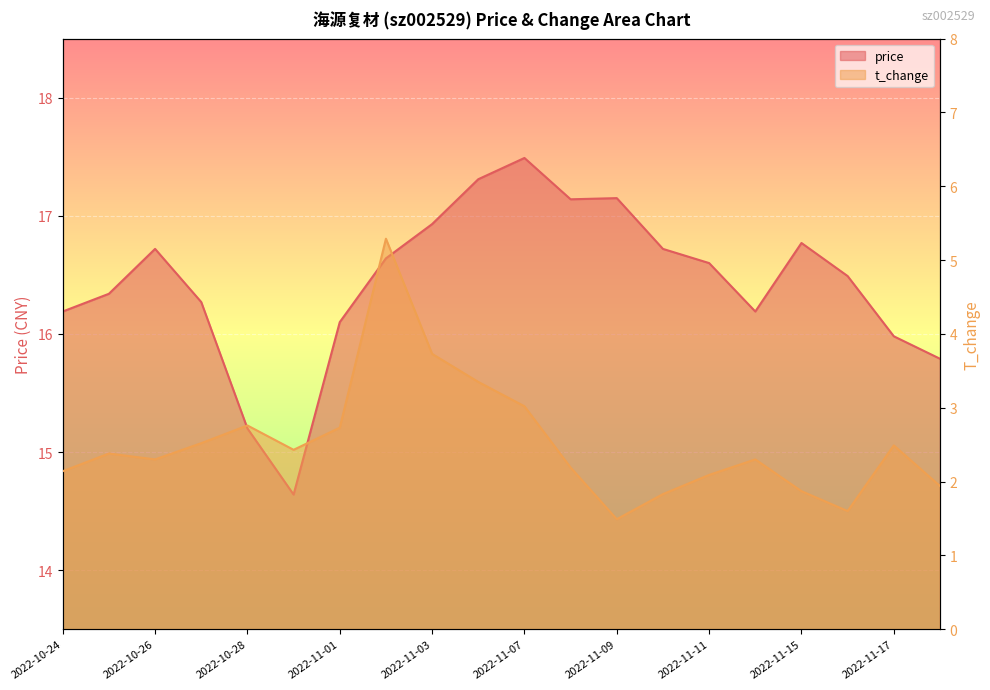

In t_change, how many points are lower than both neighbors (excluding endpoints)?

4